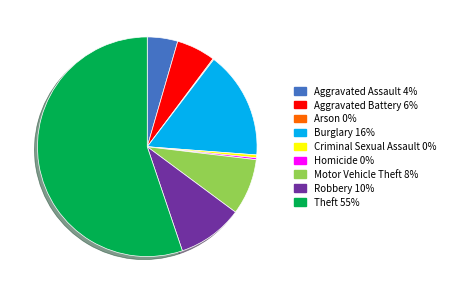

Is there a majority slice in this chart?

Yes